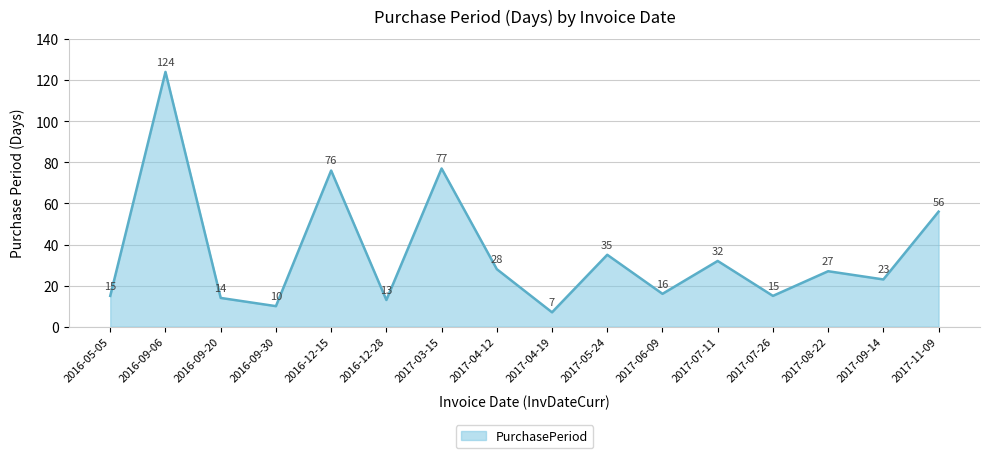

What position from the right is 2017-04-19?

8